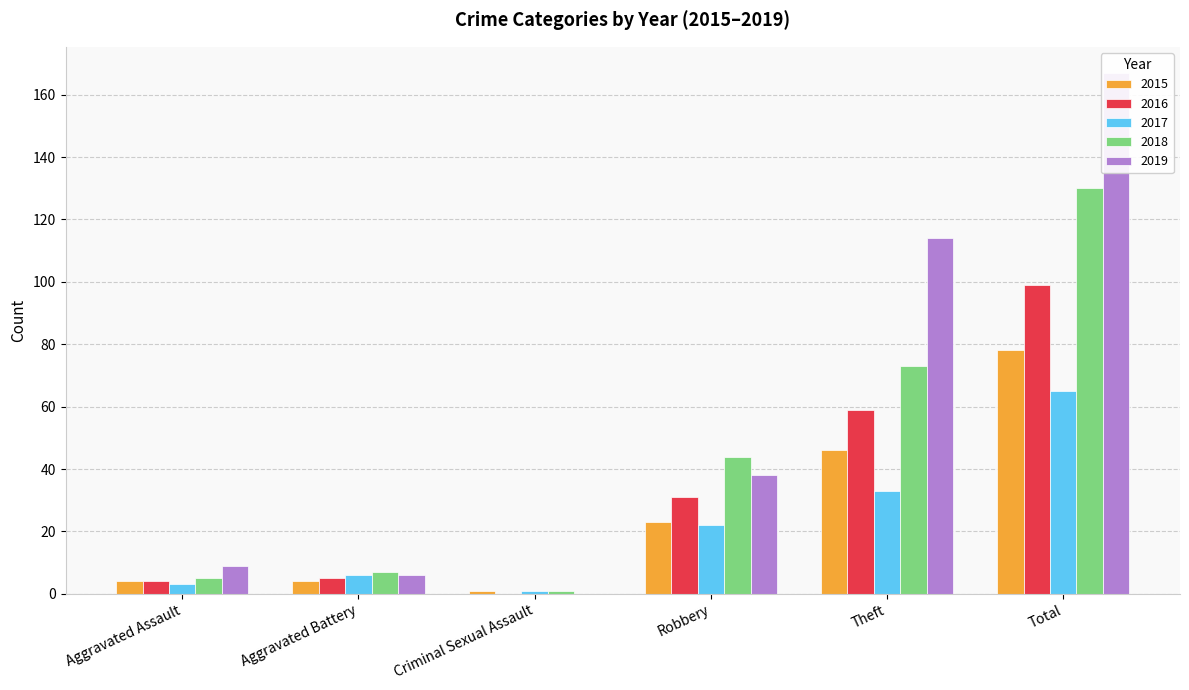

What is the label of the 1st bar from the right?

Total